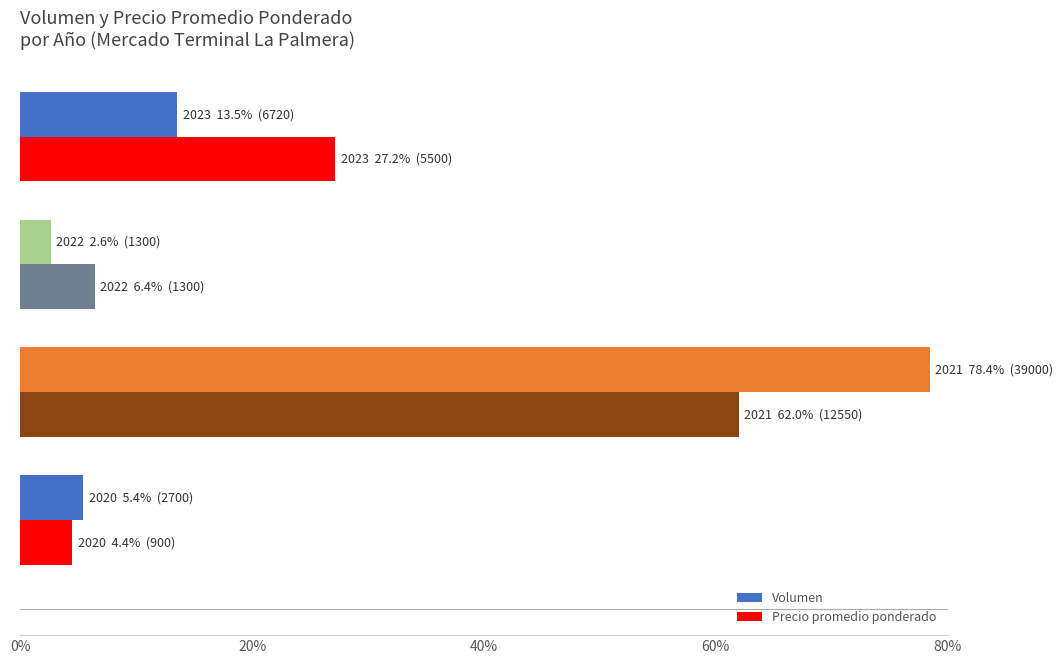

What is the difference between the maximum and second lowest values in the Volumen series?

73.0